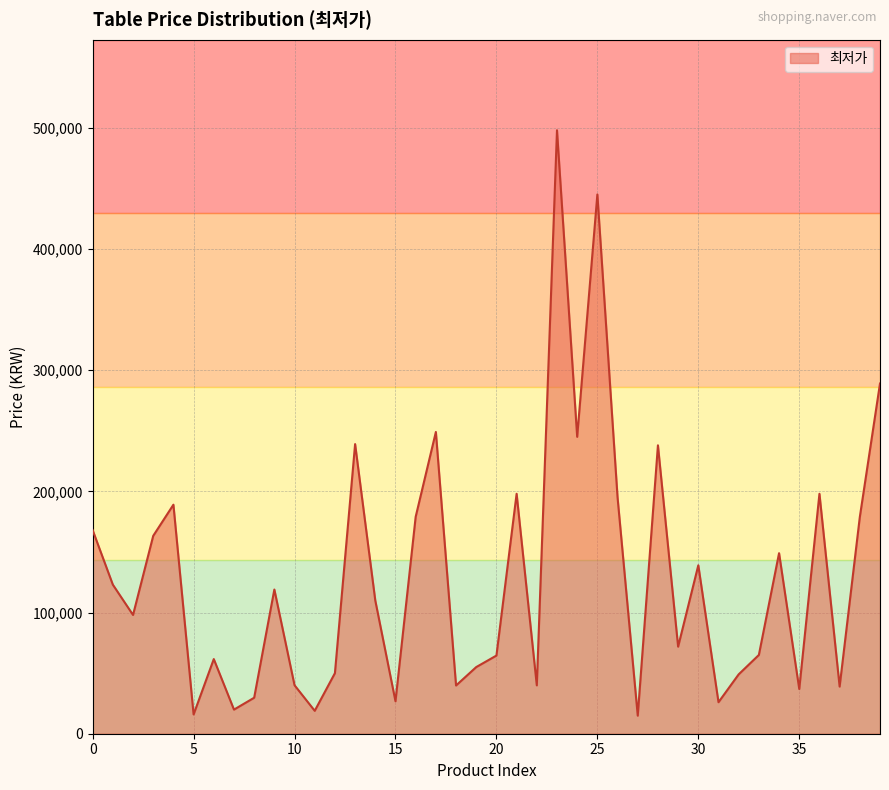

What is the greatest value displayed?

498000